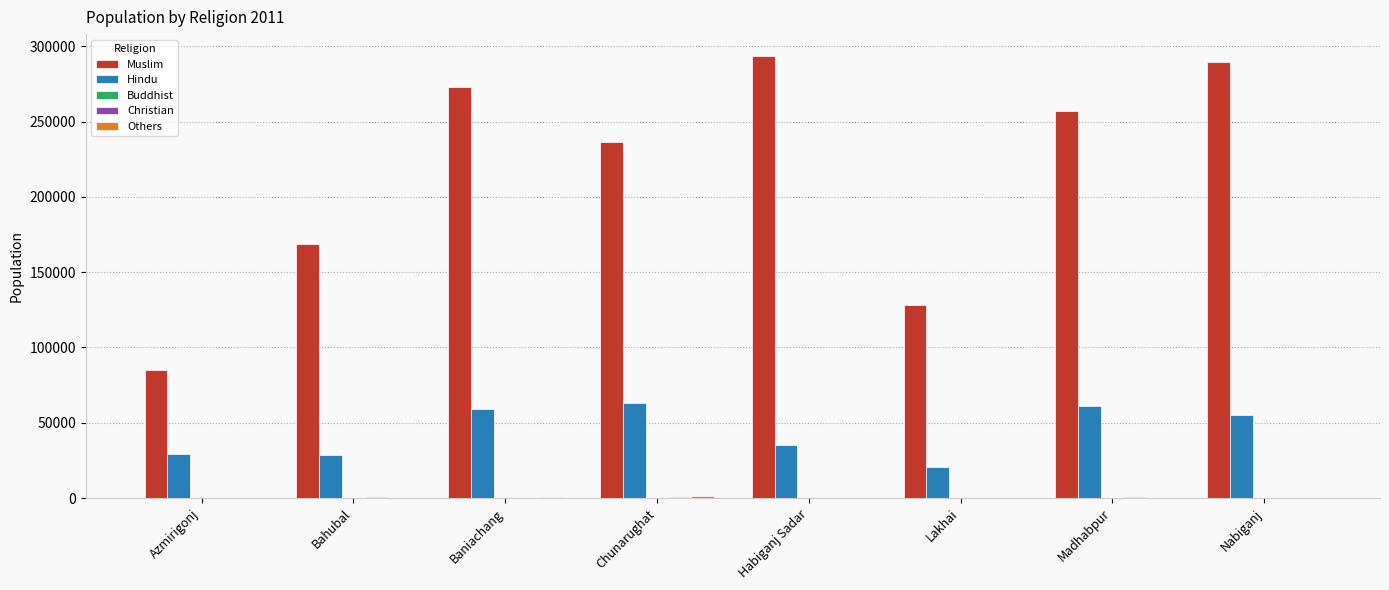

How many data points does each series have?

8